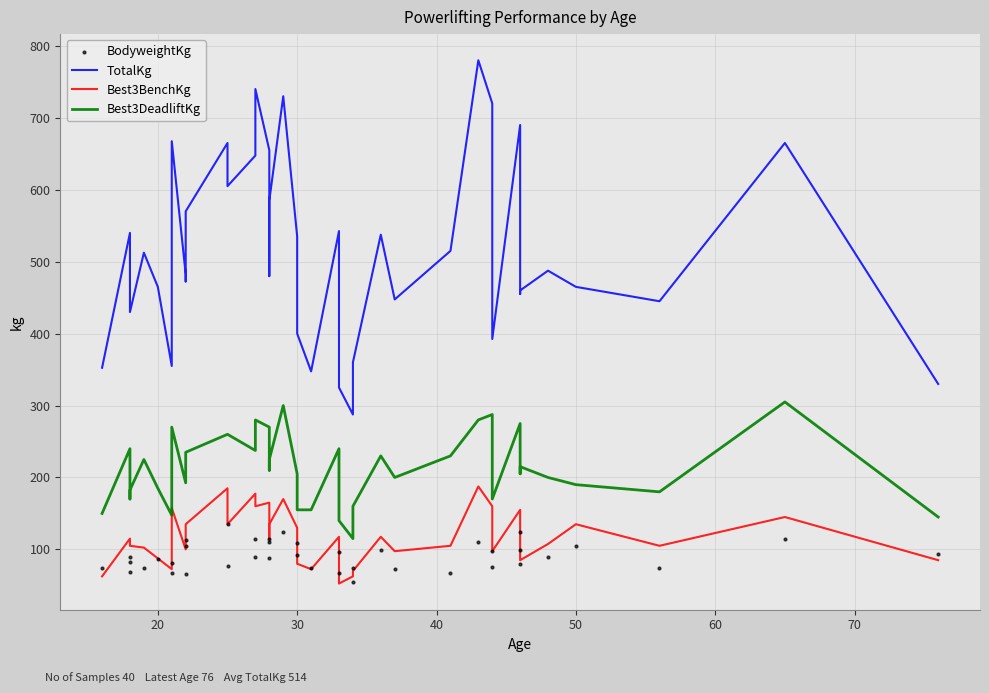

What are all the series names shown in the legend?

TotalKg, Best3BenchKg, Best3DeadliftKg, BodyweightKg